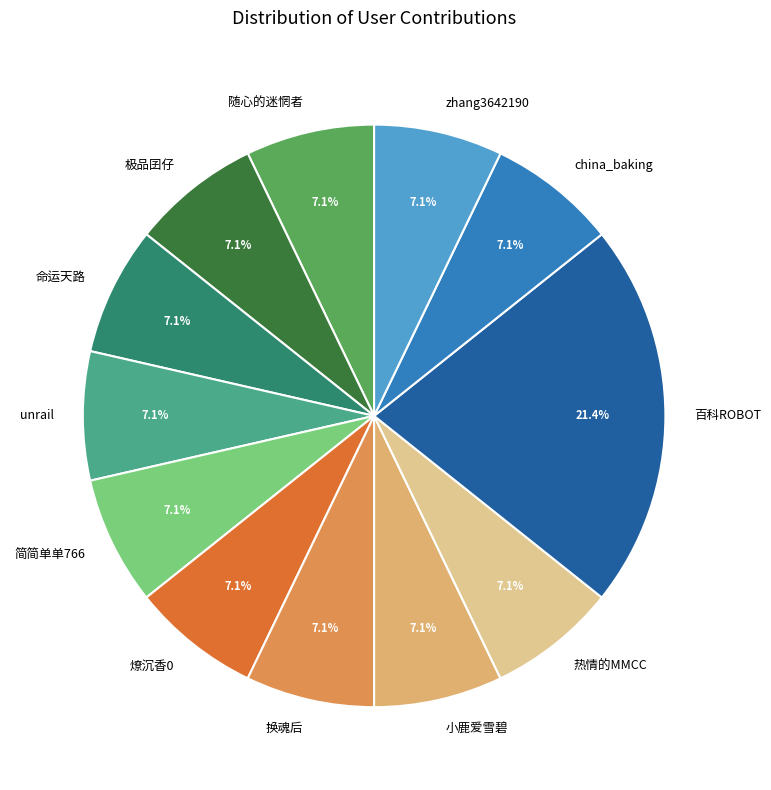

What percentage is the 随心的迷惘者 slice, to the nearest percent?

7%